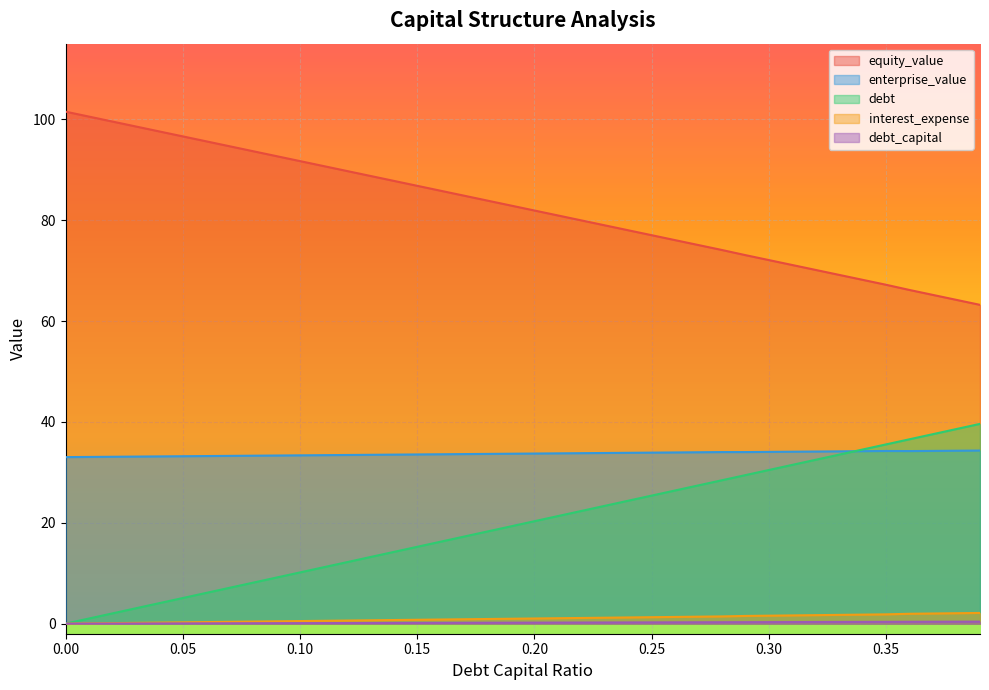

What is the difference between the highest and lowest values at 0.17?

84.7